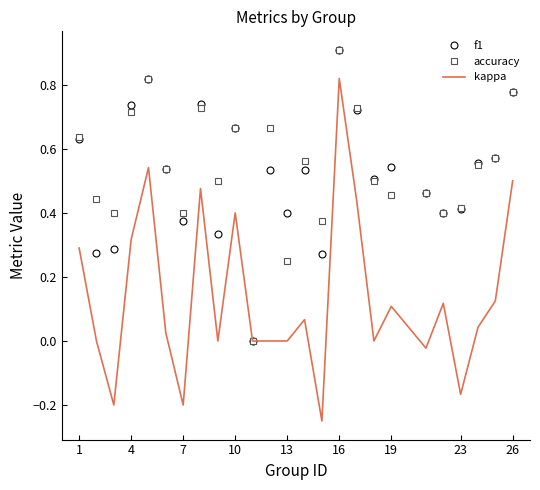

What is the difference between the maximum and minimum values in the kappa series?

1.1